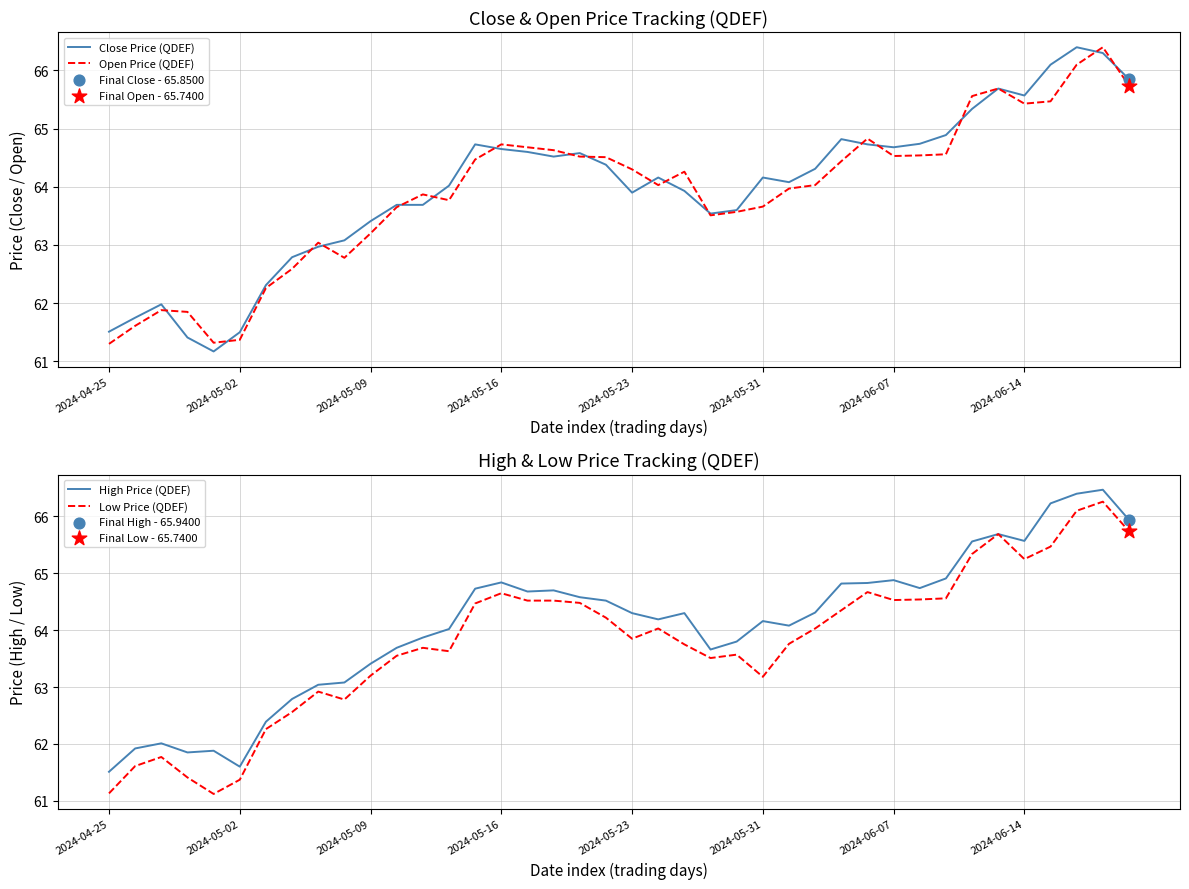

At which category is the sum across all series the highest?

38